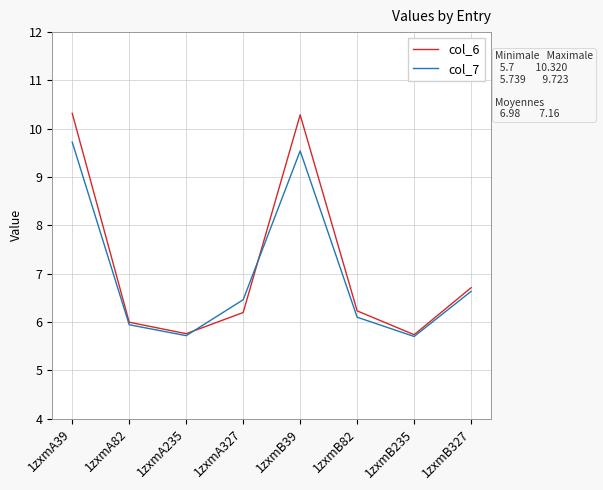

Where is the first local maximum for col_6?

1zxmB39